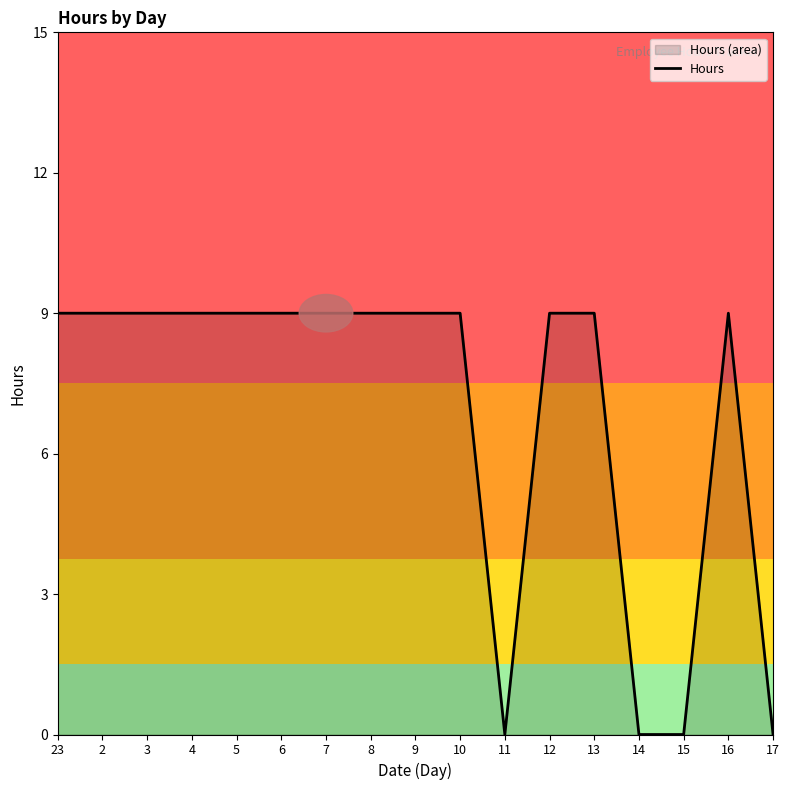

Reading left to right, extract all data points from this chart.

9	9	9	9	9	9	9	9	9	9	0	9	9	0	0	9	0